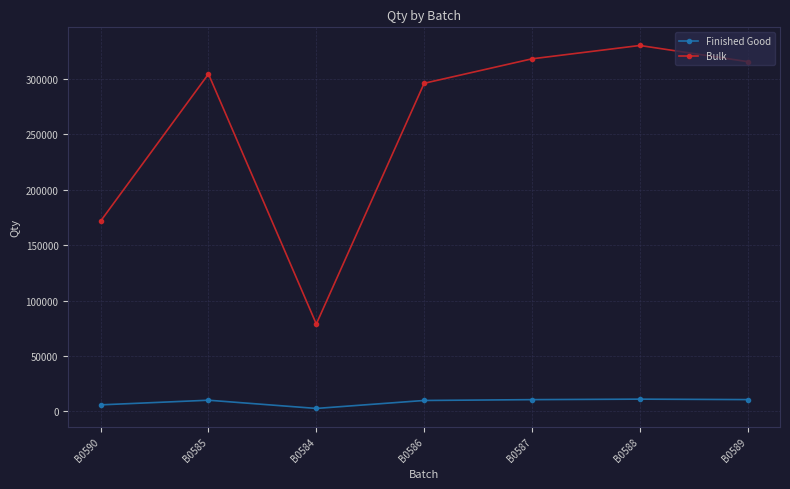

True or false: Finished Good and Bulk intersect in this chart.

False